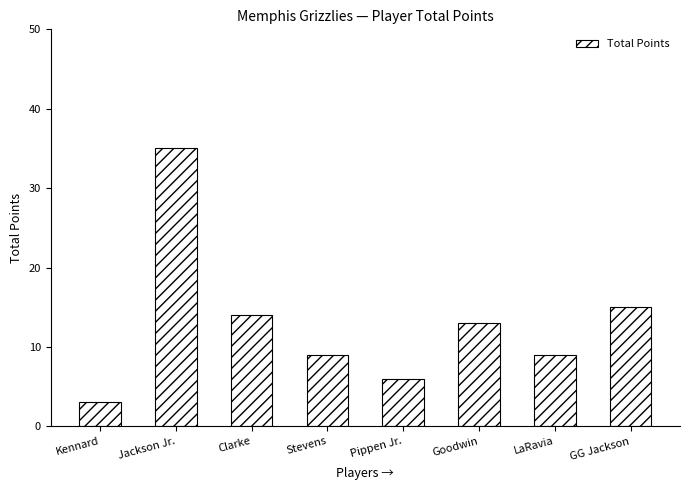

Where is the data nearest to the value 19?

GG Jackson